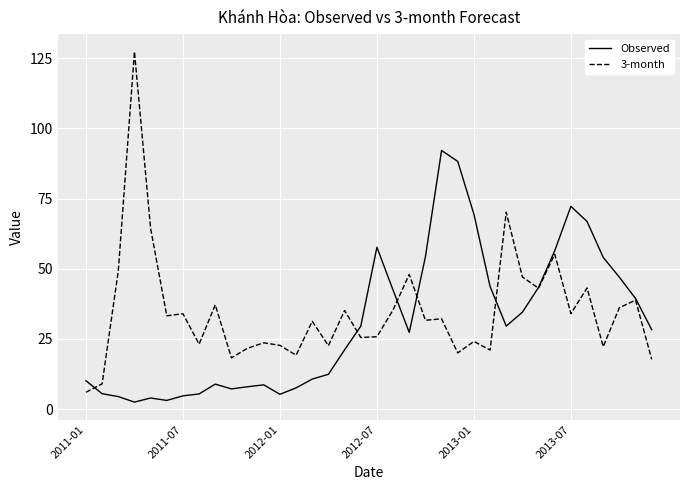

What is the highest value of the Observed series?

92.1